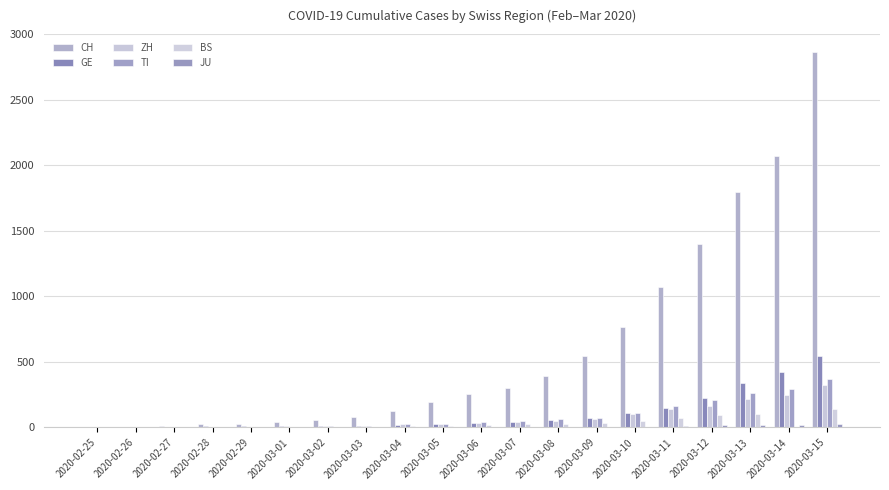

Reading right to left, extract all data points from this chart.

CH: 2864	2072	1798	1398	1072	766	542	396	303	257	197	125	83	59	40	29	23	13	6	2
GE: 544	423	340	222	150	109	76	56	40	38	25	17	14	13	10	9	8	4	1	0
ZH: 326	250	218	163	140	101	62	49	40	34	29	23	15	13	10	7	6	2	2	0
TI: 368	293	265	206	163	108	75	61	49	41	28	25	13	8	4	2	2	1	1	0
BS: 143	0	100	92	73	49	33	28	24	21	15	8	3	3	1	1	1	3	1	1
JU: 25	19	18	17	12	7	7	7	5	5	4	4	2	2	1	1	1	1	0	0